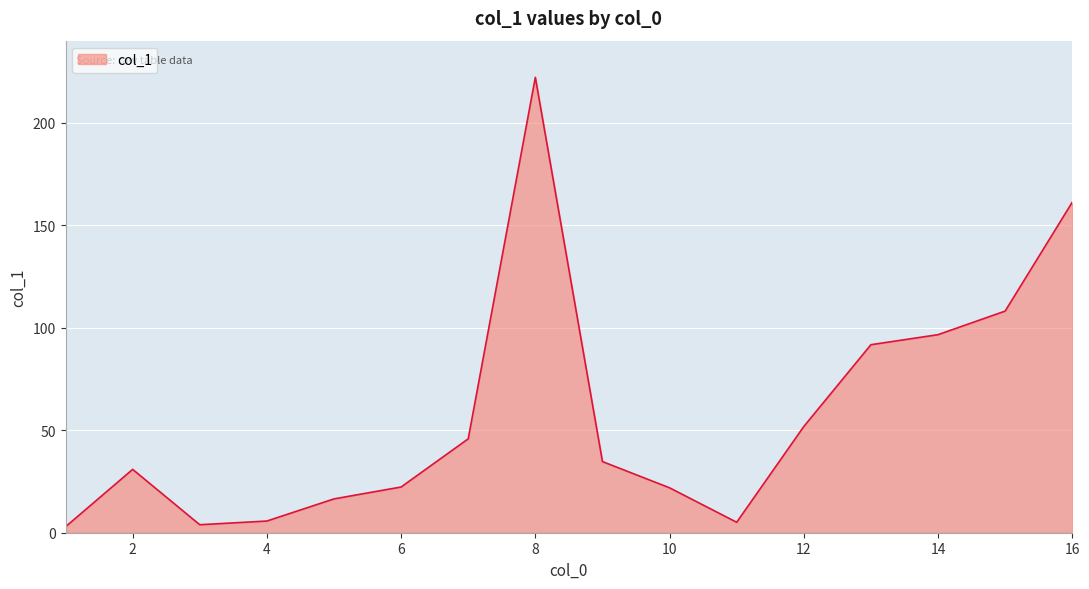

What is the difference between the maximum and minimum values?

219.2